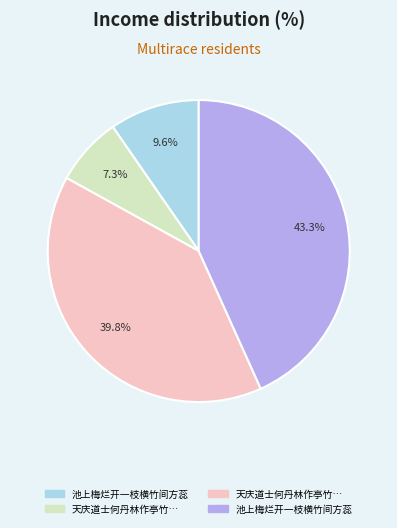

Is there a majority slice in this chart?

No